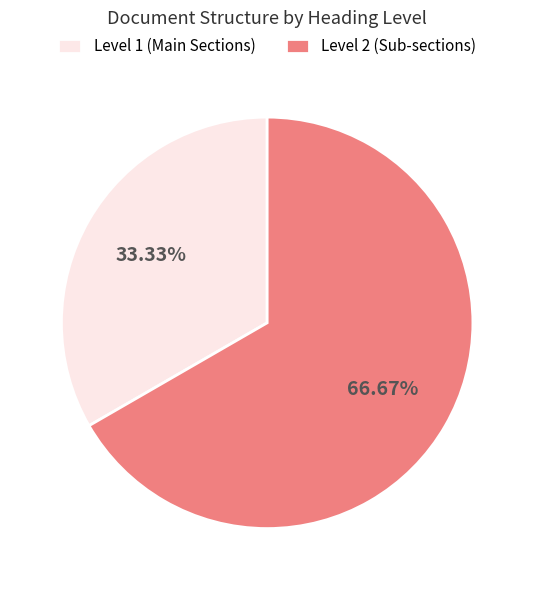

What is the ratio of the value at Level 2 (Sub-sections) to the value at Level 1 (Main Sections)?

2.0